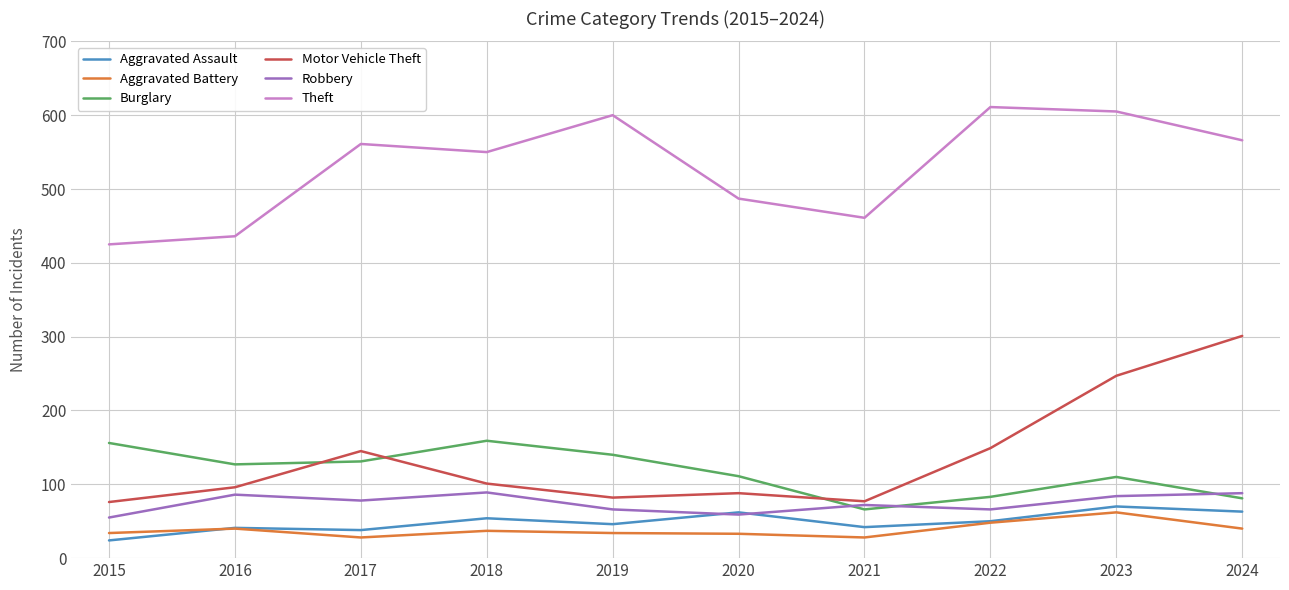

Where is the first local minimum for Aggravated Battery?

2017